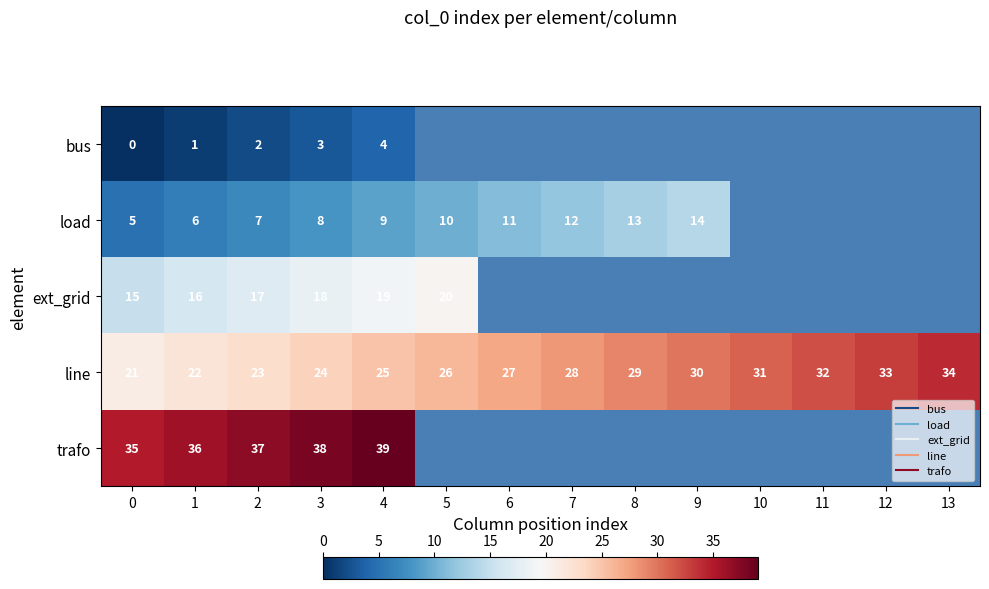

How many data points in load are above 12?

2